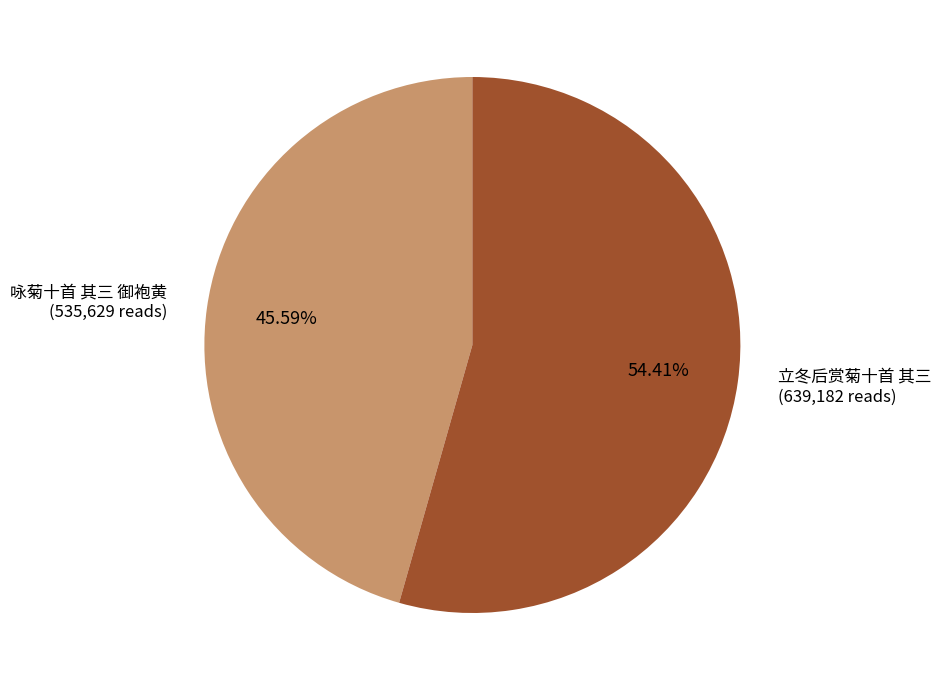

Which slice is the largest?

立冬后赏菊十首 其三